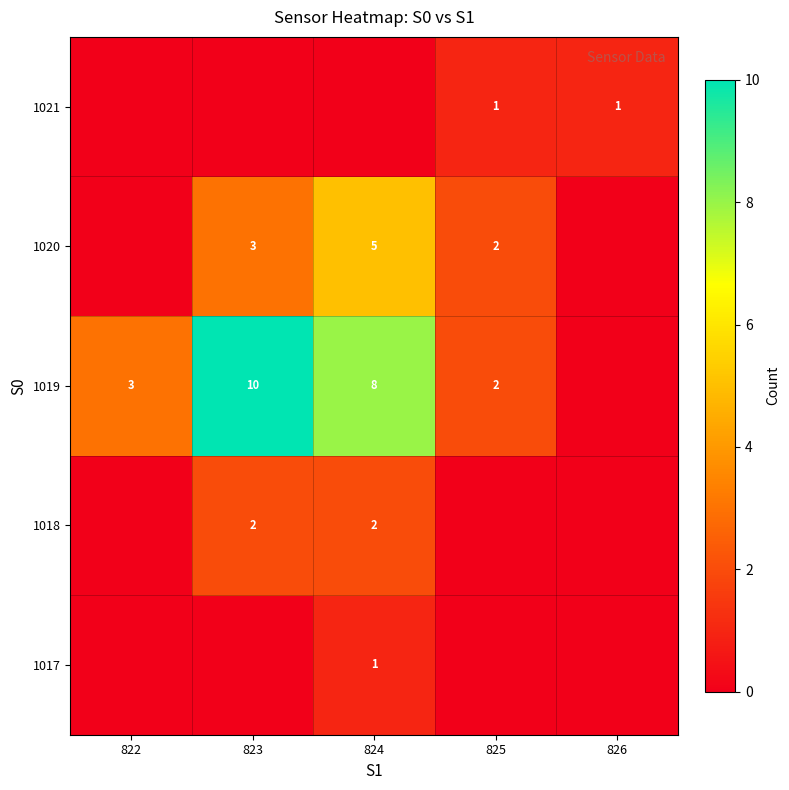

Is the value of 1021 at 825 greater than the value of 1020 at 824?

No